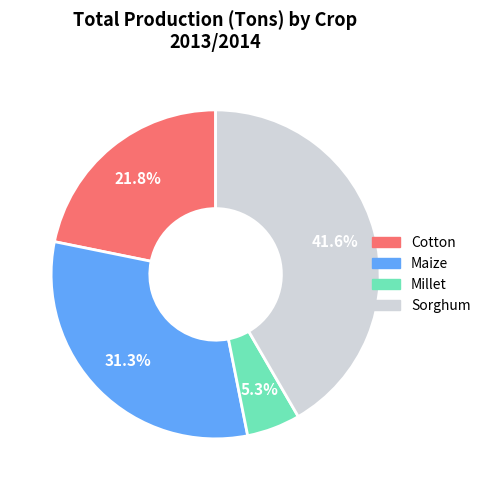

Does Maize represent more than half of the total?

No